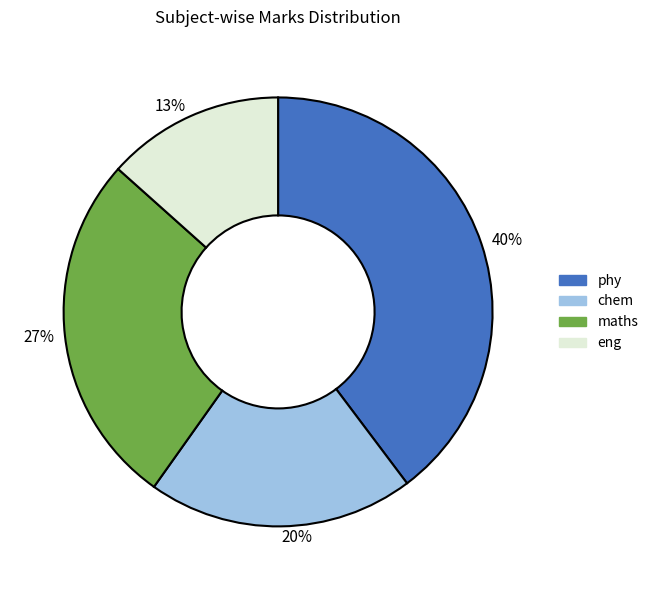

To the nearest percent, what is the difference between the eng and chem slice percentages?

7%